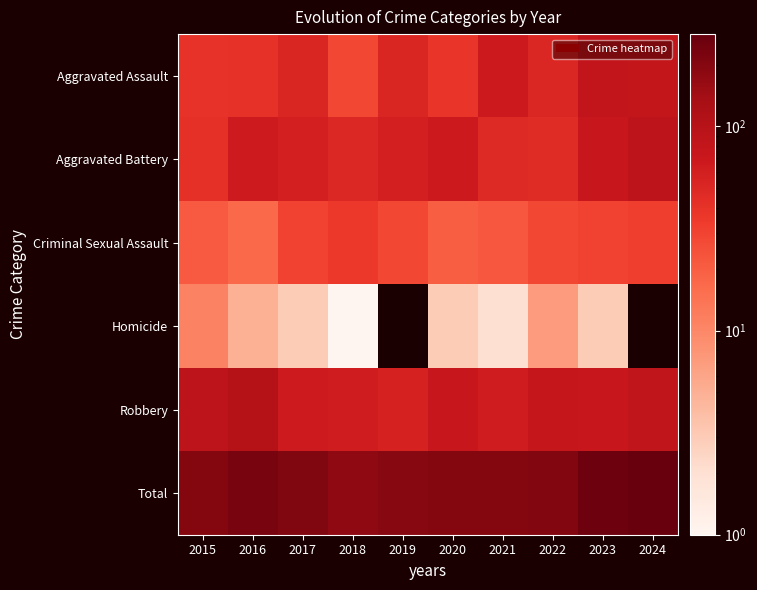

Rank the series by their maximum value, from highest to lowest.

Total, Robbery, Aggravated Battery, Aggravated Assault, Criminal Sexual Assault, Homicide